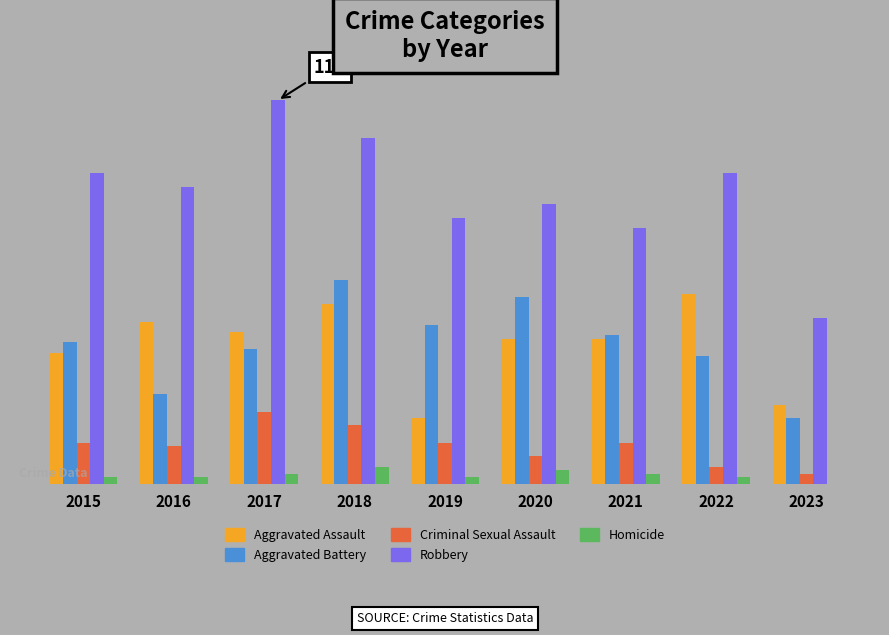

What are all the series names shown in the legend?

Aggravated Assault, Aggravated Battery, Criminal Sexual Assault, Robbery, Homicide